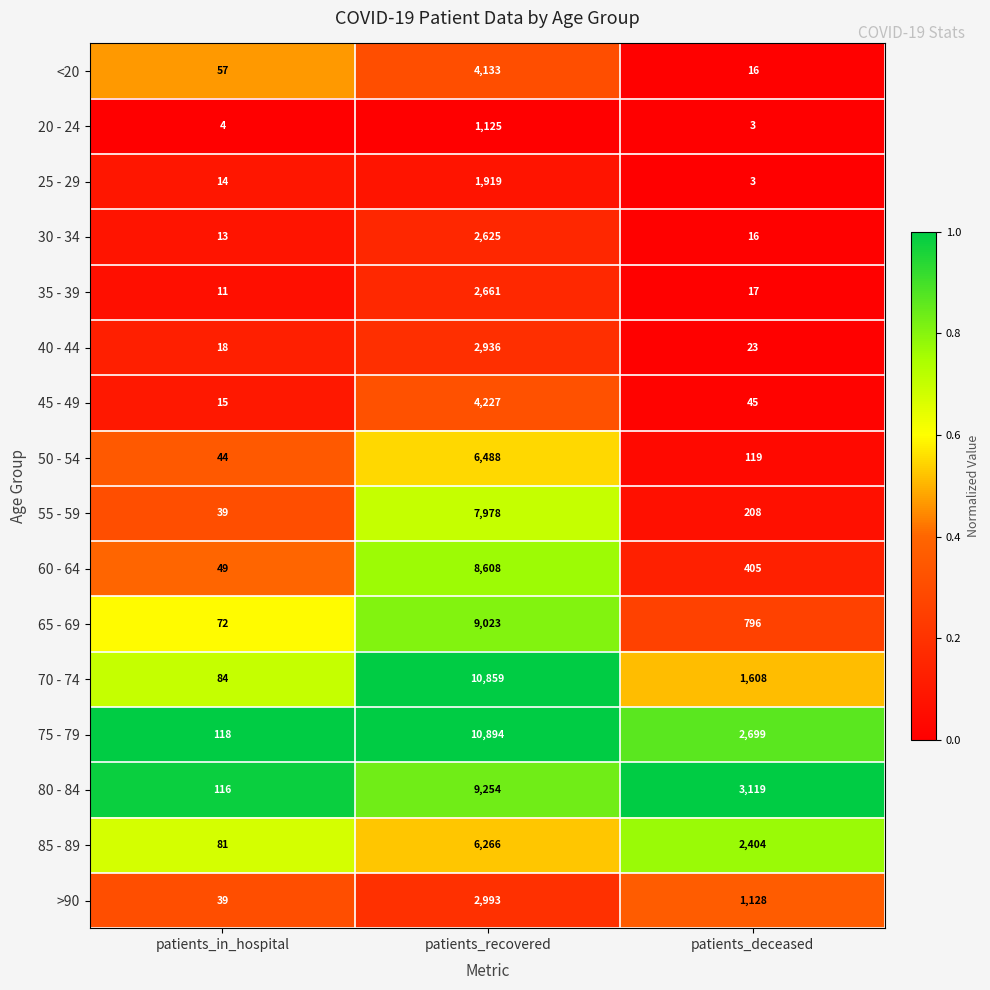

At which category is the sum across all series the highest?

patients_recovered